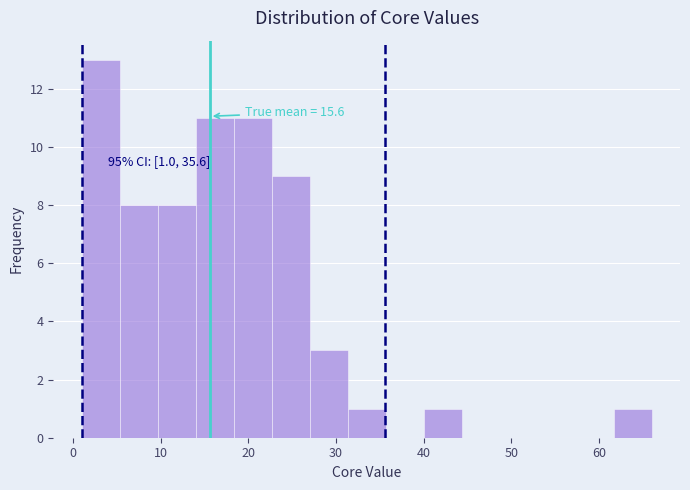

Over which range of the x-axis is the bar tallest?

1 to 5